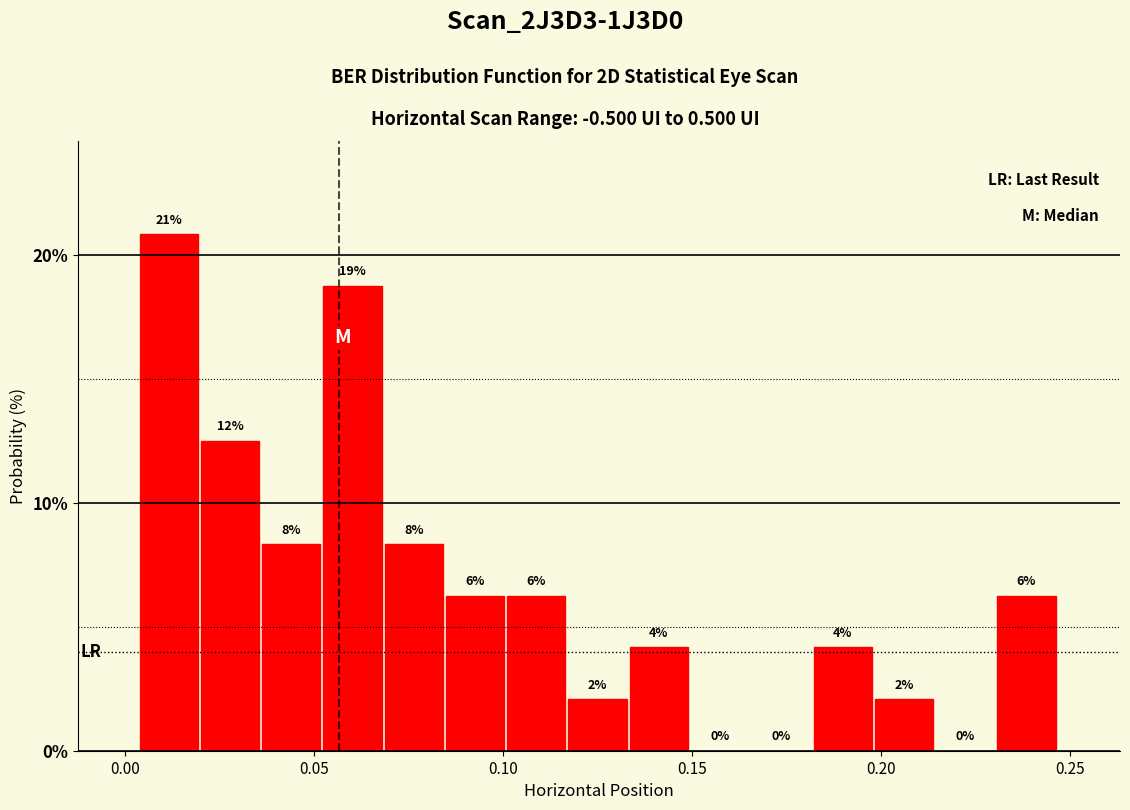

Read against the x-axis, roughly where is the centre of the tallest bar?

0.010